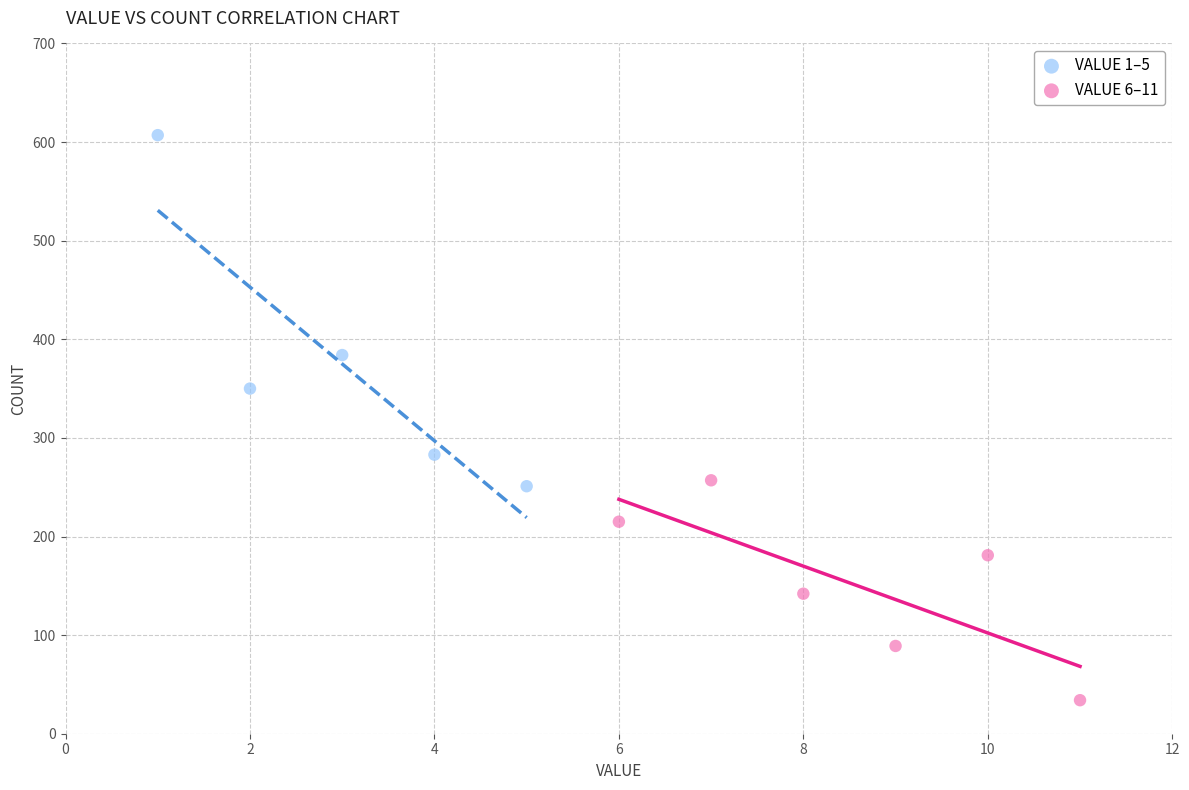

Which series contains the highest Y value?

VALUE 1–5